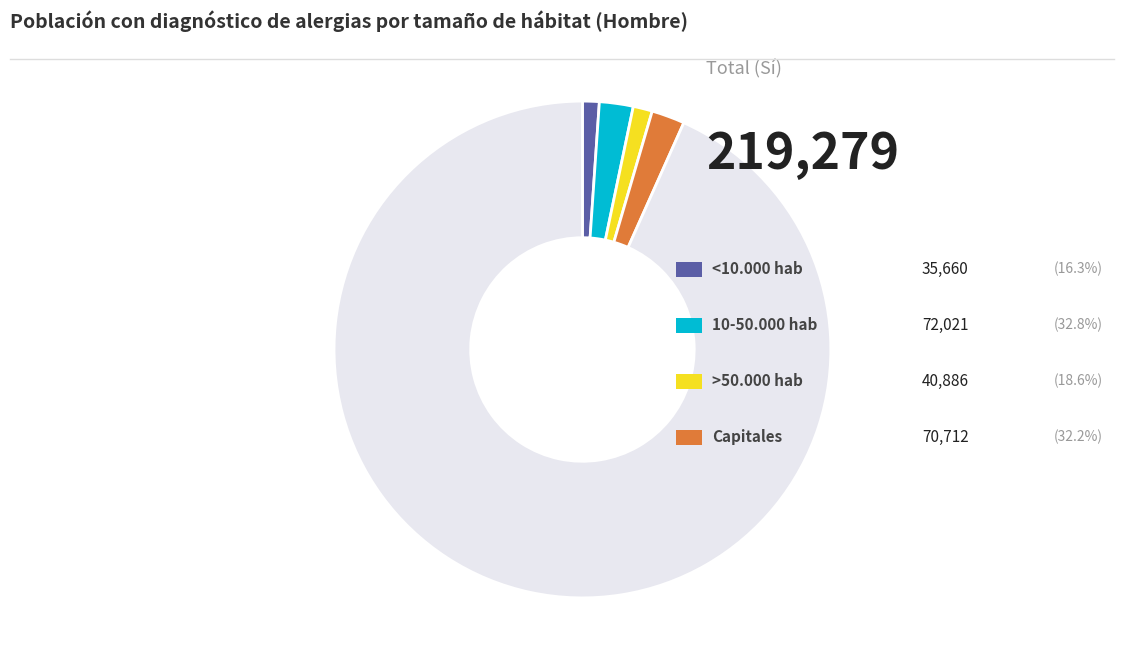

Is there any slice that represents more than half of the pie?

Yes